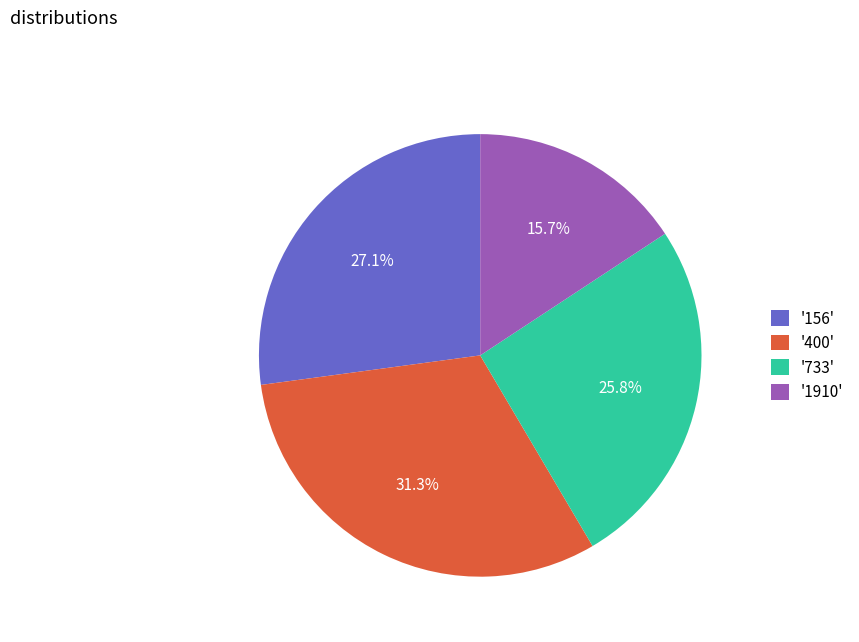

Is there any slice that represents more than half of the pie?

No